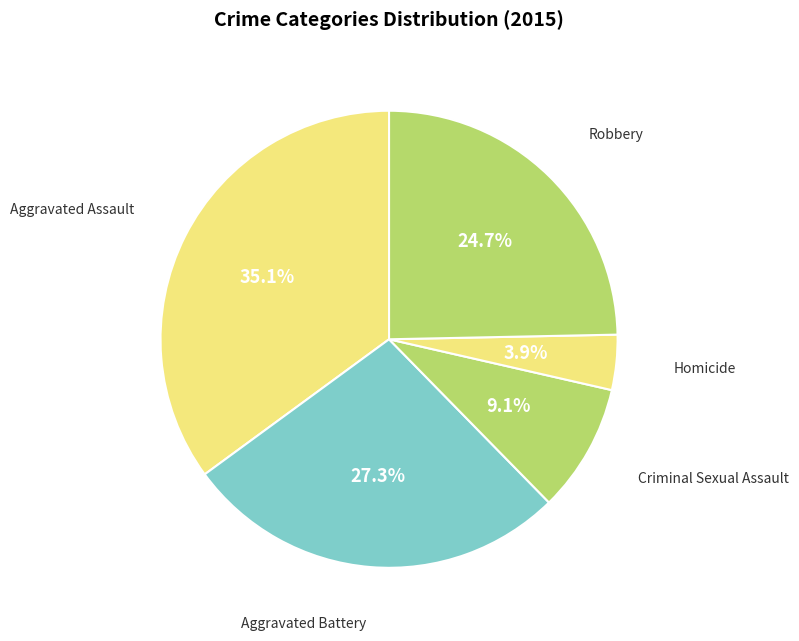

Count the number of slices in the pie.

5